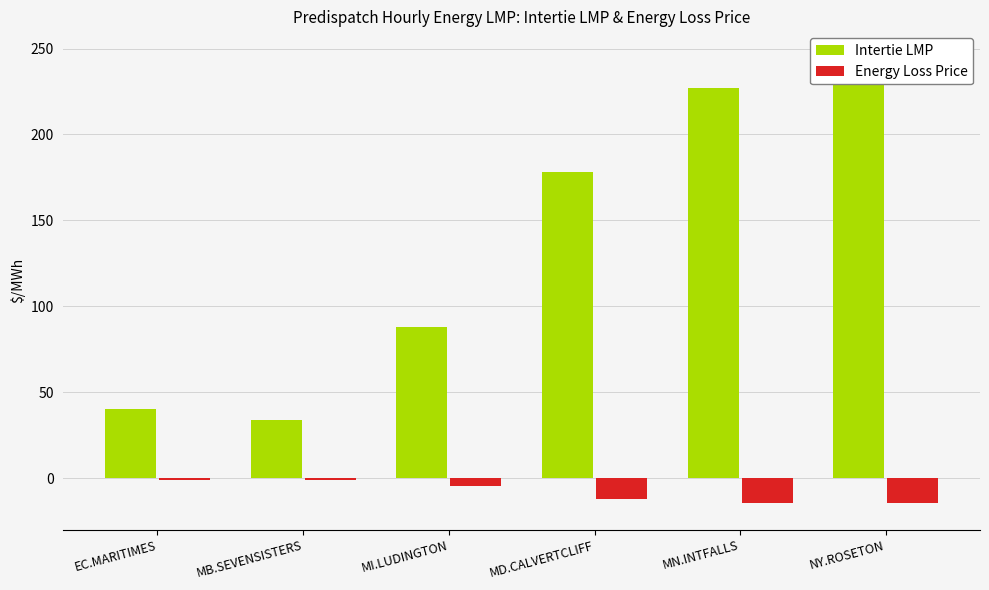

What is the average value of the Energy Loss Price series?

-8.1